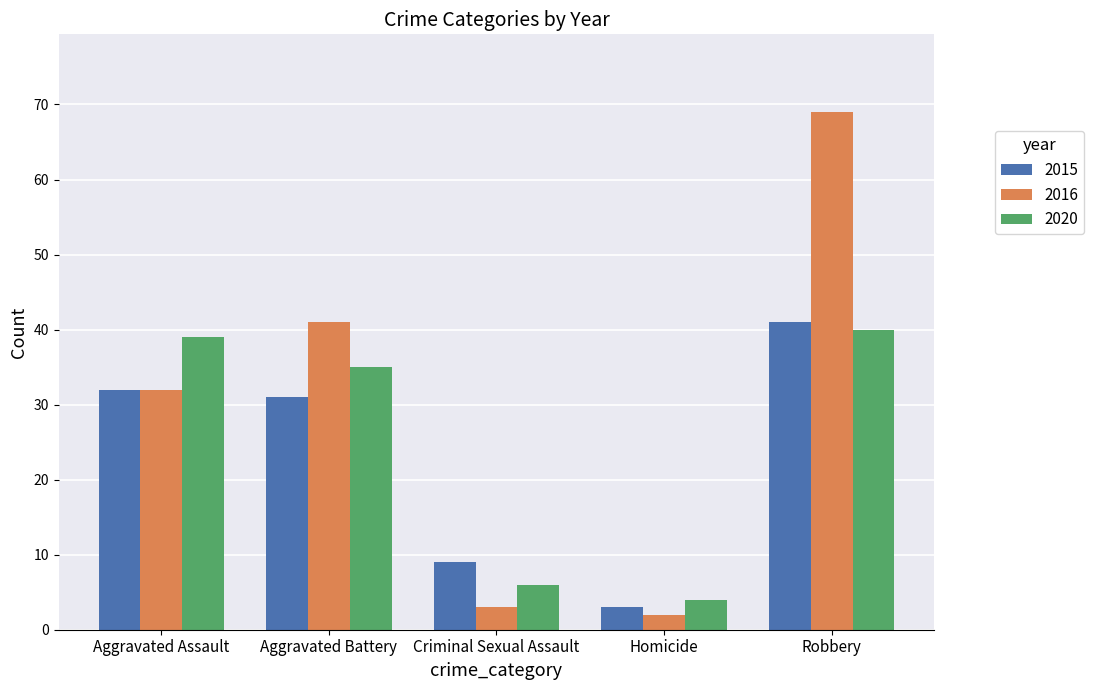

What are all the series names shown in the legend?

2015, 2016, 2020